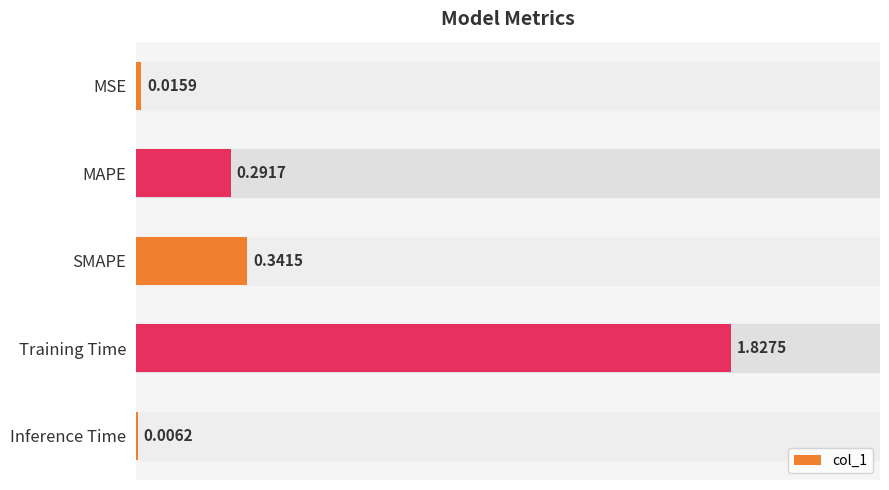

Which label corresponds to the largest value in the chart?

Training Time